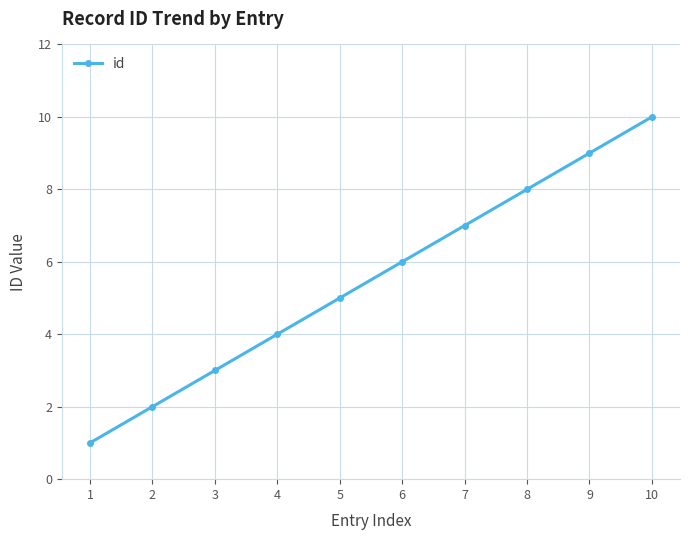

Which label corresponds to the largest value in the chart?

10